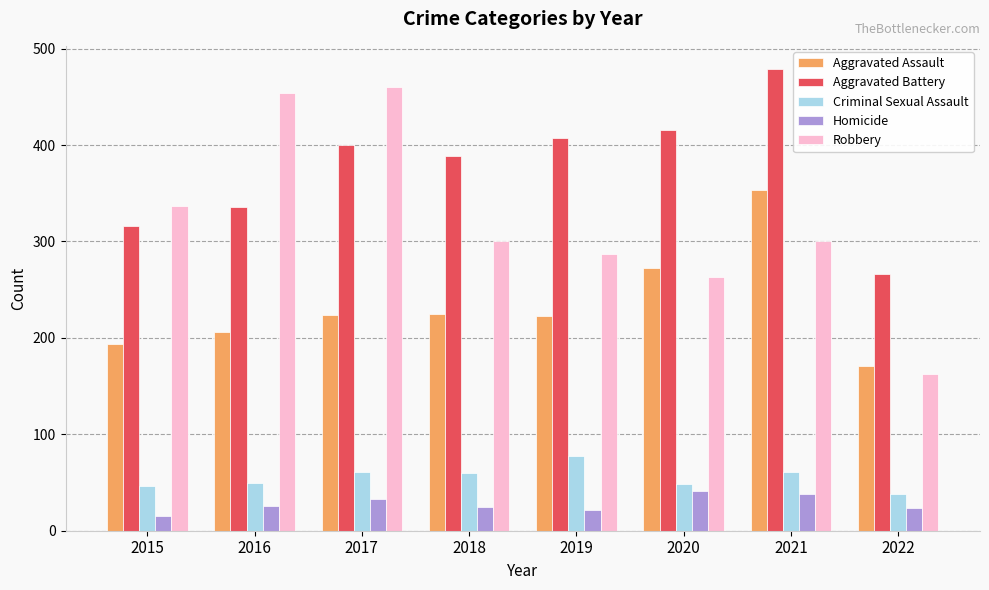

Which category has the highest value across all series?

2021